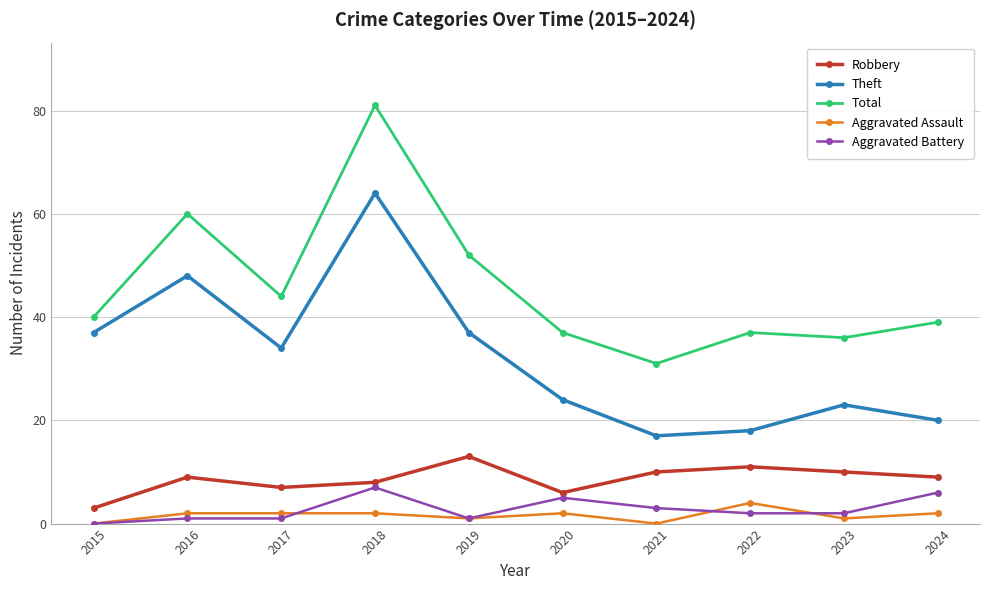

Count the number of categories in the chart.

10